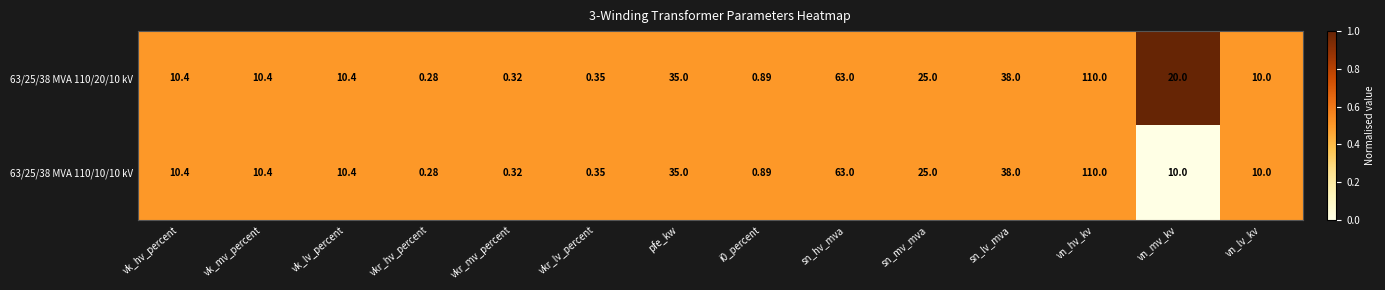

At which label is 63/25/38 MVA 110/20/10 kV closest to 55?

sn_hv_mva